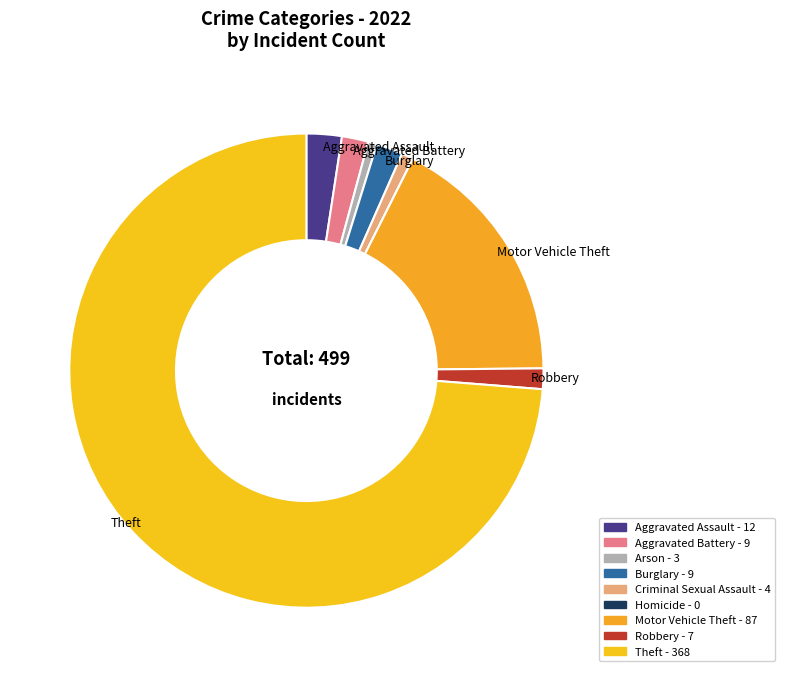

What percentage do Aggravated Battery and Motor Vehicle Theft together represent?

19.2%